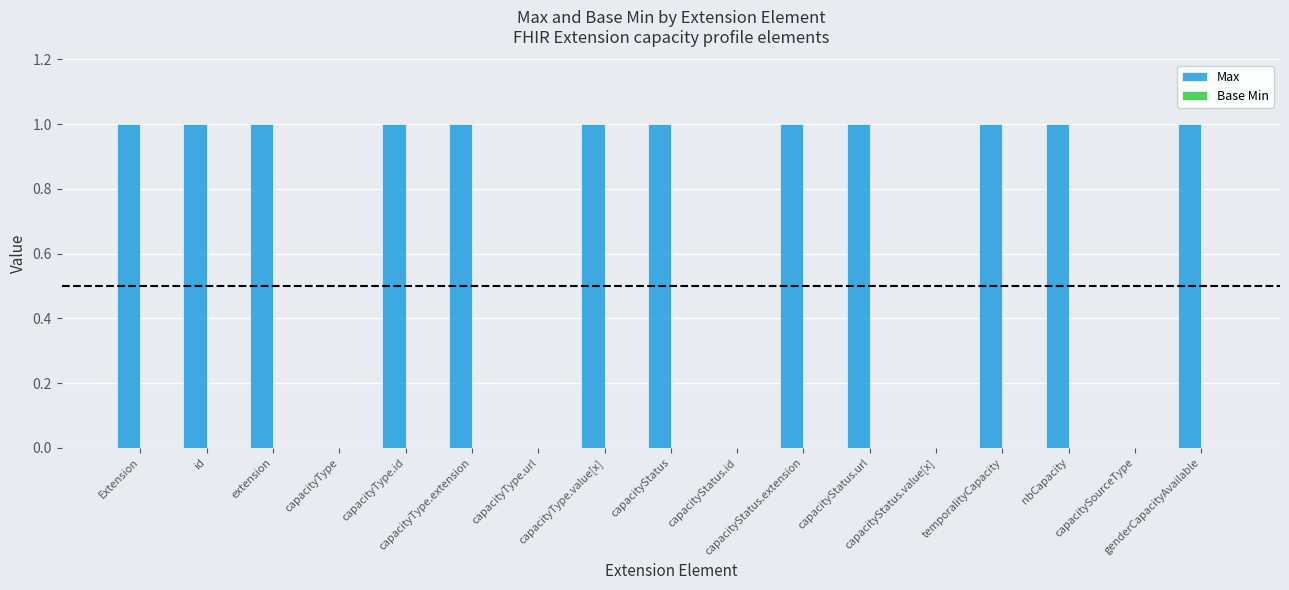

What is the sum of all values?

12